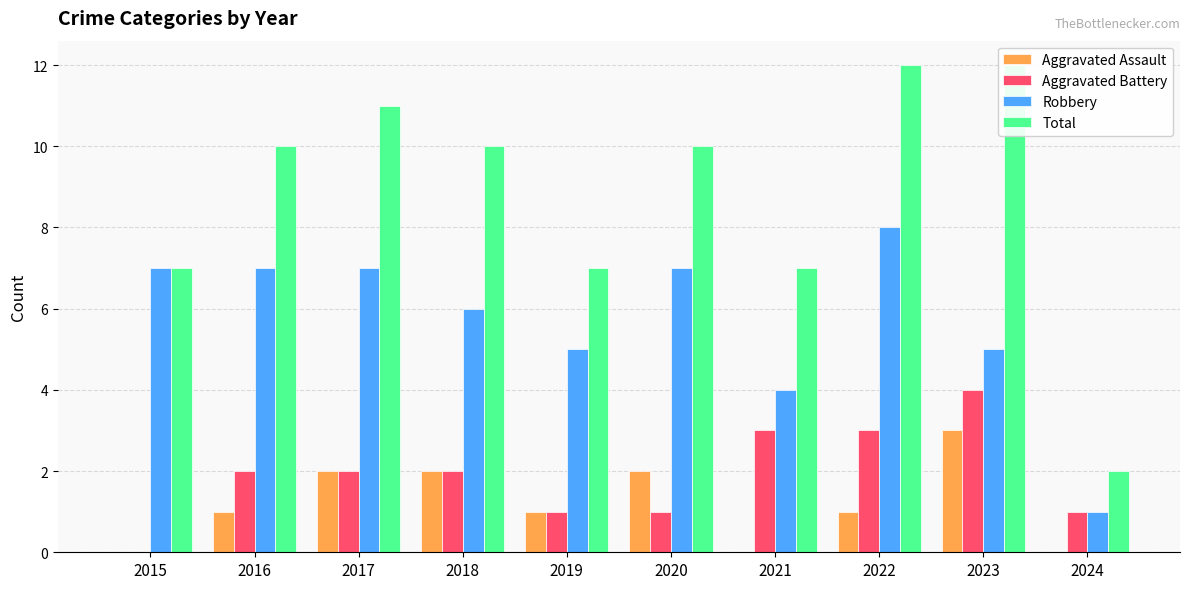

Is the value of Robbery at 2024 greater than the value of Aggravated Battery at 2021?

No